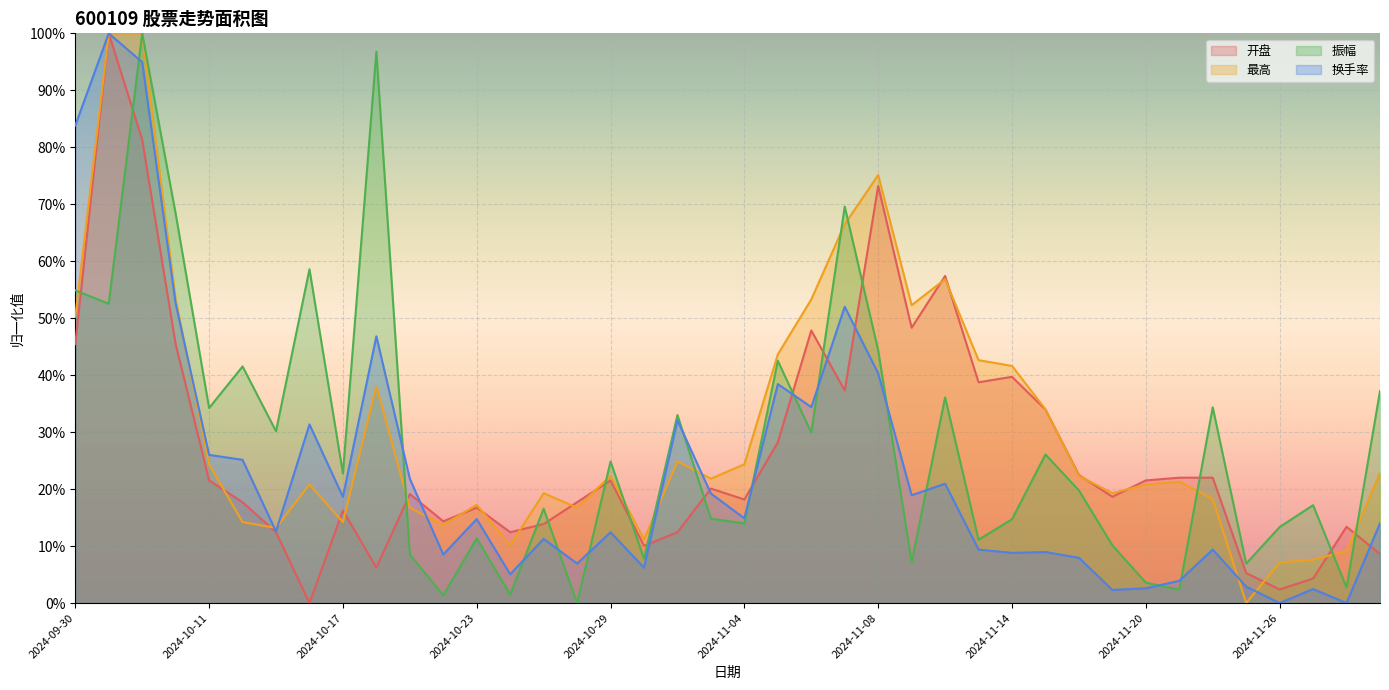

Rank the categories by 最高 value from lowest to highest.

2024-11-25, 2024-11-26, 2024-11-27, 2024-11-28, 2024-10-24, 2024-10-30, 2024-10-15, 2024-10-22, 2024-10-14, 2024-10-17, 2024-10-21, 2024-10-28, 2024-10-23, 2024-11-22, 2024-10-25, 2024-11-19, 2024-10-16, 2024-11-20, 2024-11-21, 2024-11-01, 2024-10-29, 2024-11-18, 2024-11-29, 2024-10-11, 2024-11-04, 2024-10-31, 2024-11-15, 2024-10-18, 2024-11-14, 2024-11-13, 2024-11-05, 2024-09-30, 2024-11-11, 2024-10-10, 2024-11-06, 2024-11-12, 2024-11-07, 2024-11-08, 2024-10-08, 2024-10-09